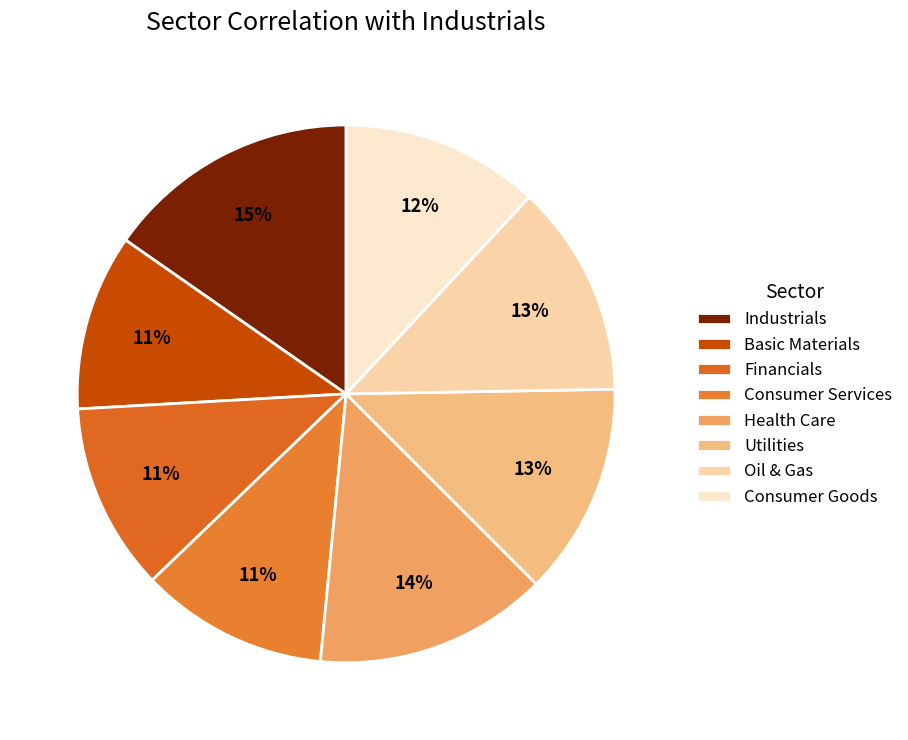

How many segments does this pie chart have?

8